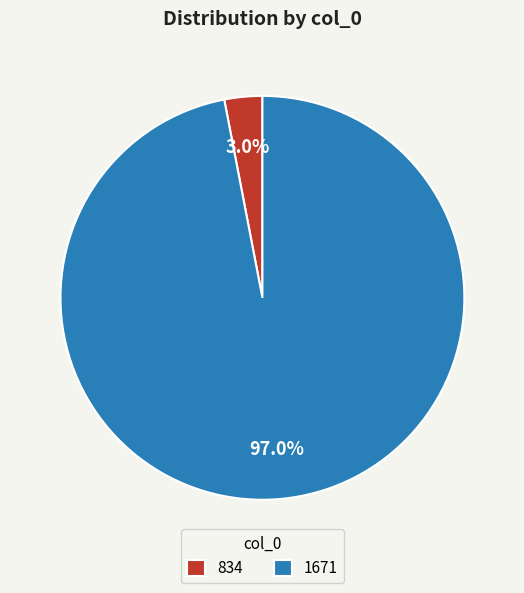

How many slices are in this pie chart?

2